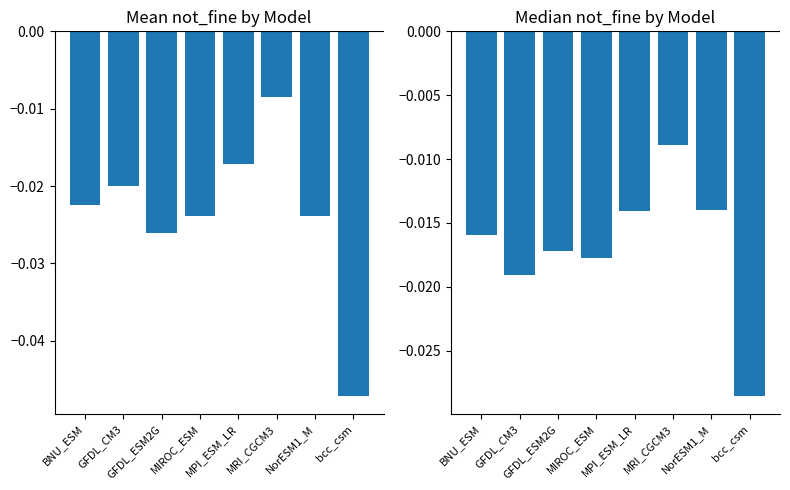

Which series changed the most between MIROC_ESM and MRI_CGCM3?

mean not_fine